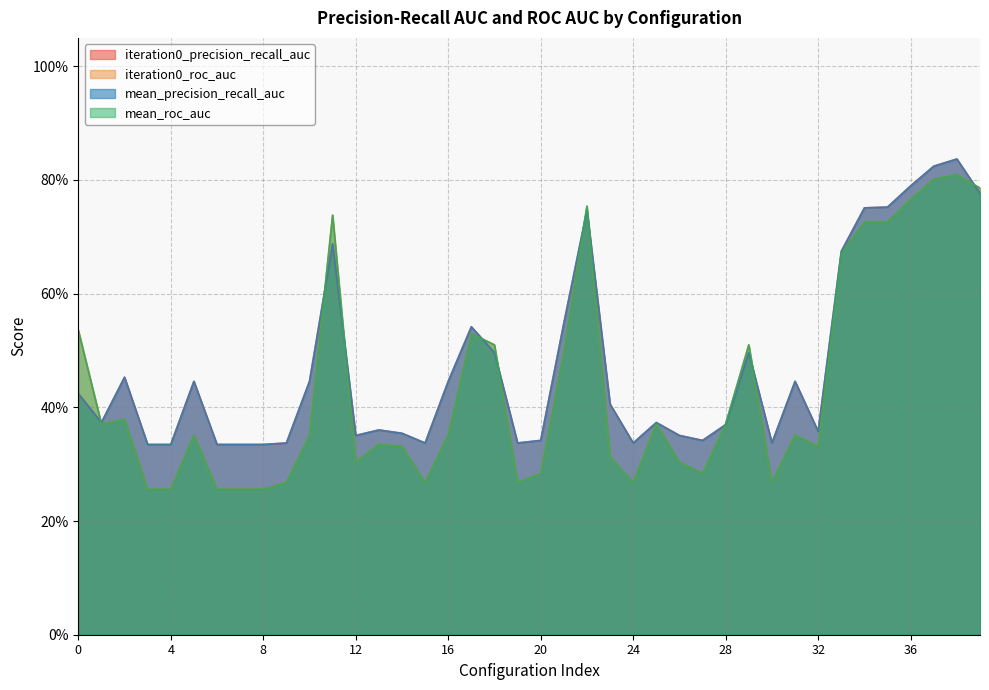

Which has a higher value, 28 or 27?

28